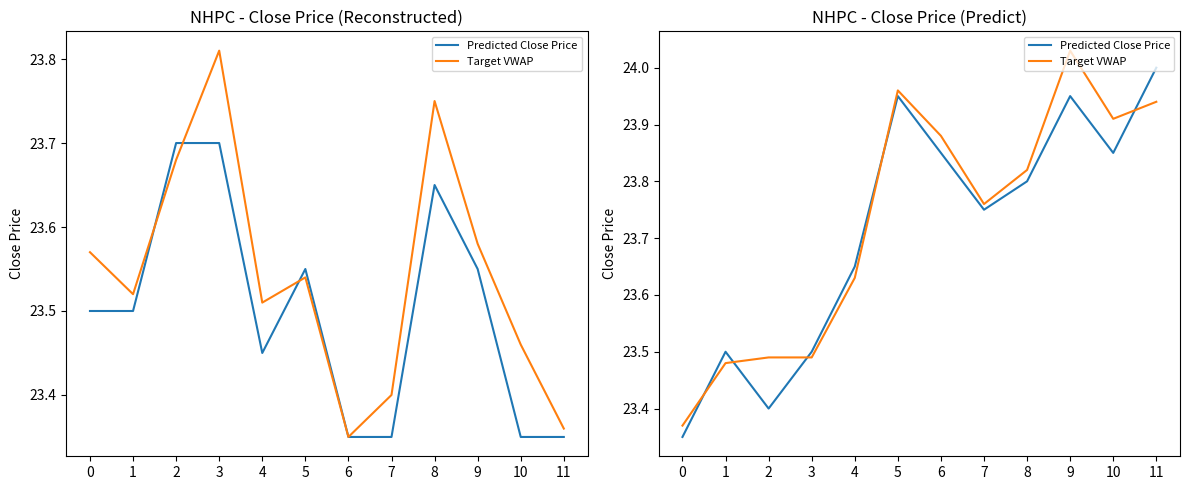

Reading left to right, extract all data points from this chart.

Predicted Close Price: 0=23.4	1=23.5	2=23.4	3=23.5	4=23.6	5=23.9	6=23.9	7=23.8	8=23.8	9=23.9	10=23.9	11=24.0
Target VWAP: 0=23.4	1=23.5	2=23.5	3=23.5	4=23.6	5=24.0	6=23.9	7=23.8	8=23.8	9=24.0	10=23.9	11=23.9